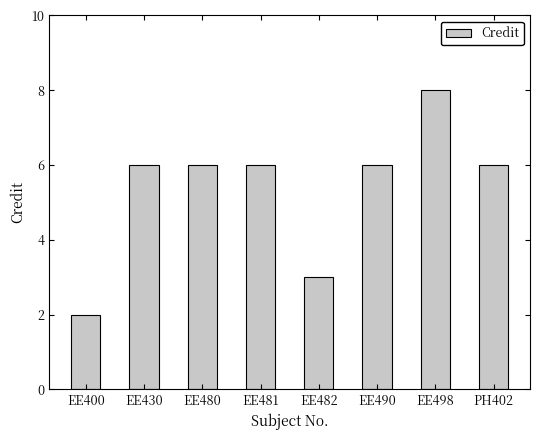

What is the approximate value at EE430?

6